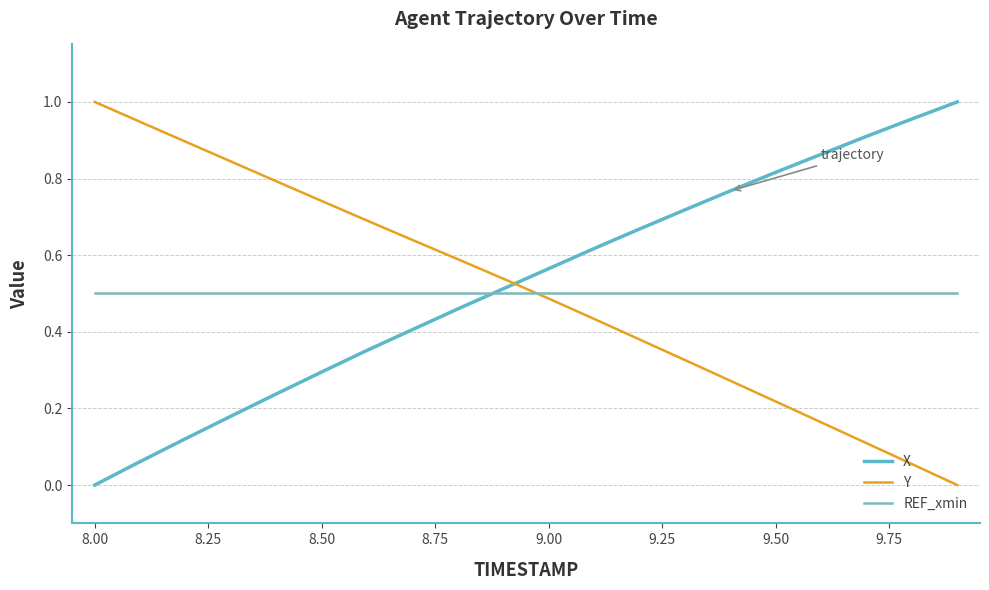

What are all the series names shown in the legend?

X, Y, REF_xmin